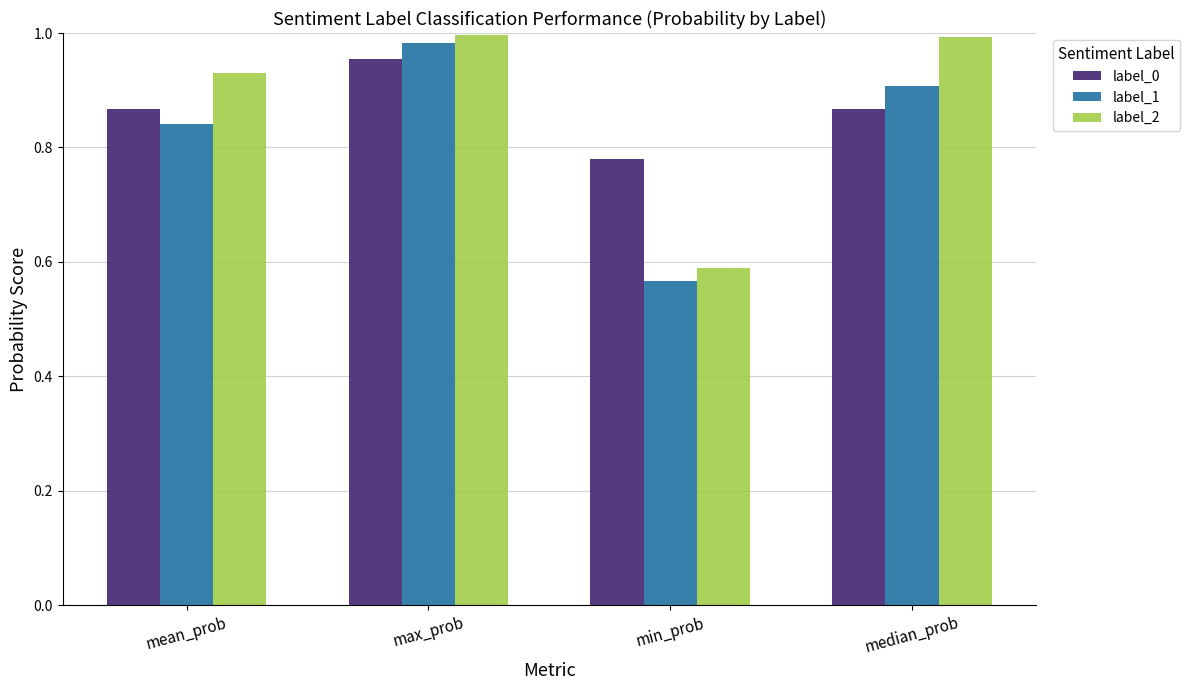

How many bars are there in total?

12